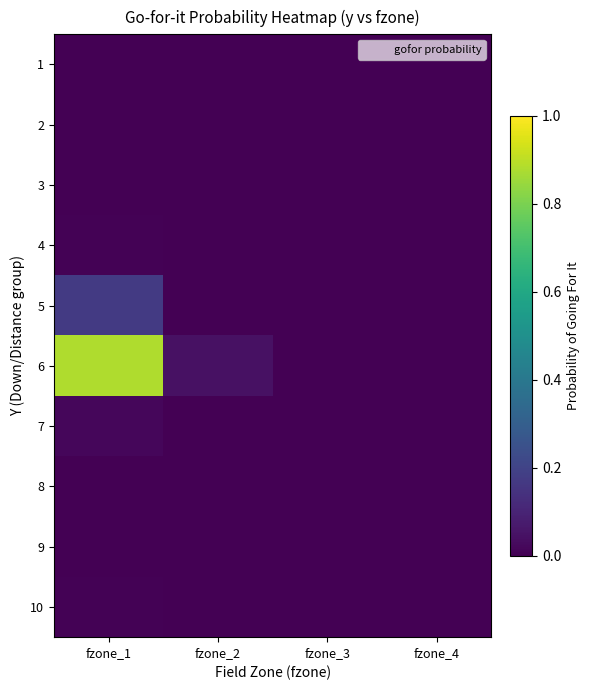

Reading right to left, what are all the values shown in this chart?

1: fzone_4=0.0	fzone_3=0.0	fzone_2=0.0	fzone_1=0.0
2: fzone_4=0.0	fzone_3=0.0	fzone_2=0.0	fzone_1=0.0
3: fzone_4=0.0	fzone_3=0.0	fzone_2=0.0	fzone_1=0.0
4: fzone_4=0.0	fzone_3=0.0	fzone_2=0.0	fzone_1=0.0
5: fzone_4=0.0	fzone_3=0.0	fzone_2=0.0	fzone_1=0.2
6: fzone_4=0.0	fzone_3=0.0	fzone_2=0.0	fzone_1=0.9
7: fzone_4=0.0	fzone_3=0.0	fzone_2=0.0	fzone_1=0.0
8: fzone_4=0.0	fzone_3=0.0	fzone_2=0.0	fzone_1=0.0
9: fzone_4=0.0	fzone_3=0.0	fzone_2=0.0	fzone_1=0.0
10: fzone_4=0.0	fzone_3=0.0	fzone_2=0.0	fzone_1=0.0